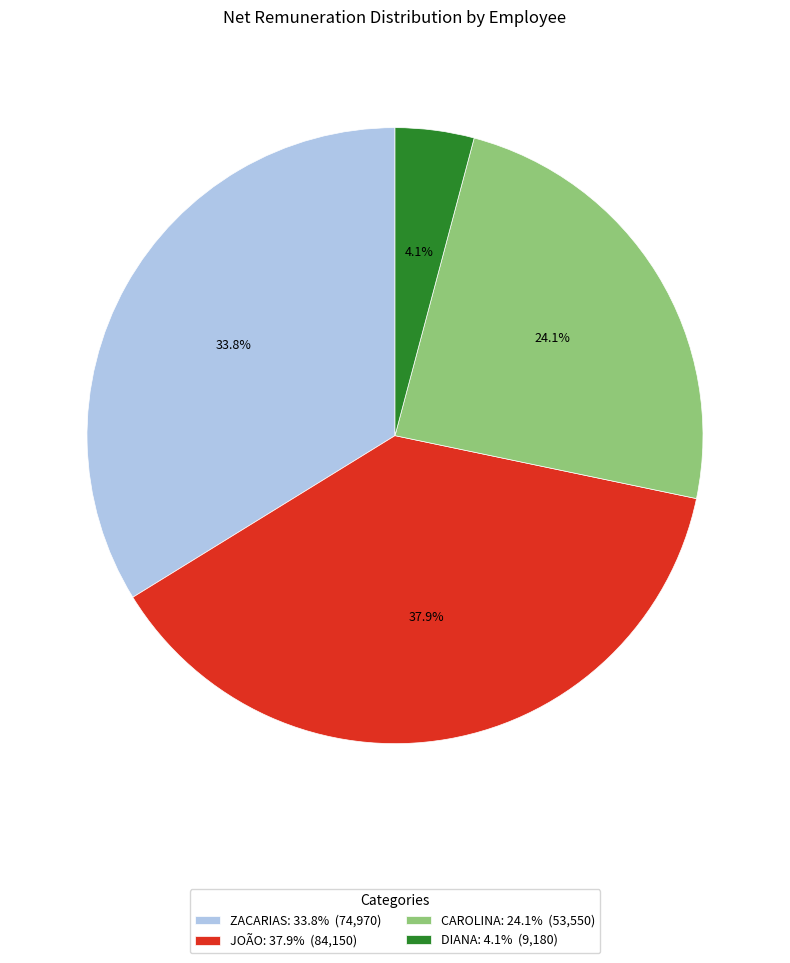

Is the sum of ZACARIAS and CAROLINA greater than half?

Yes